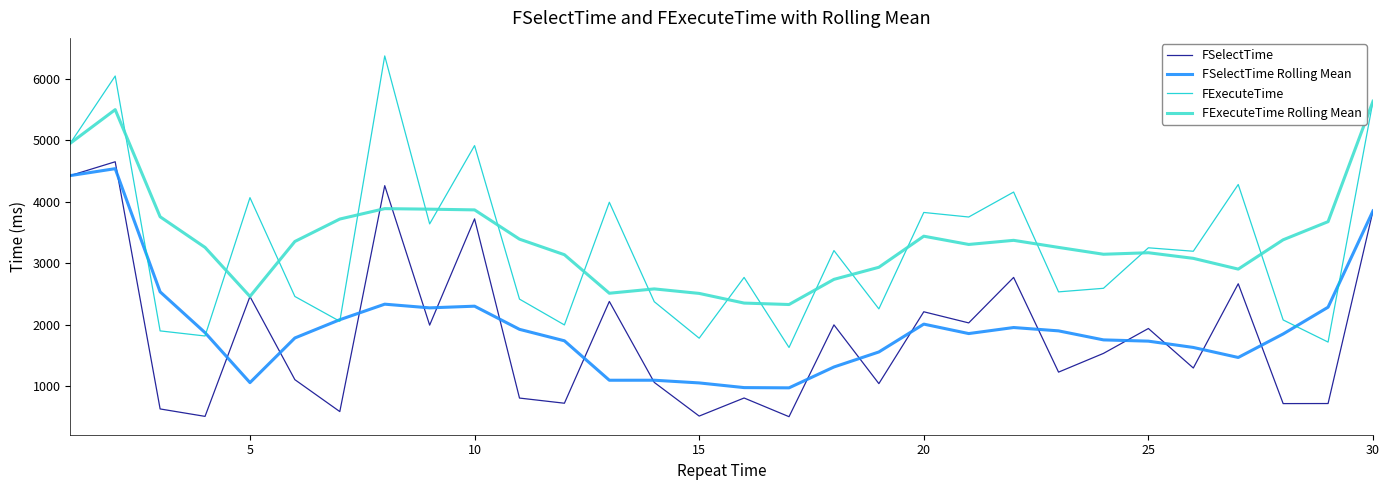

True or false: FSelectTime and FExecuteTime intersect in this chart.

False